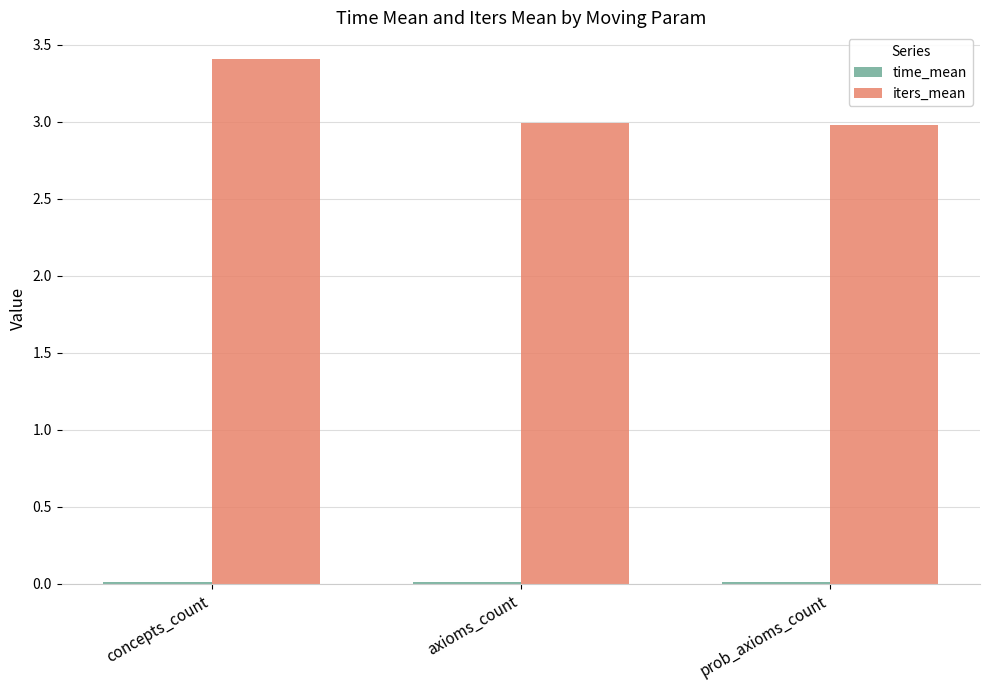

Between concepts_count and axioms_count, which series saw the biggest shift?

iters_mean